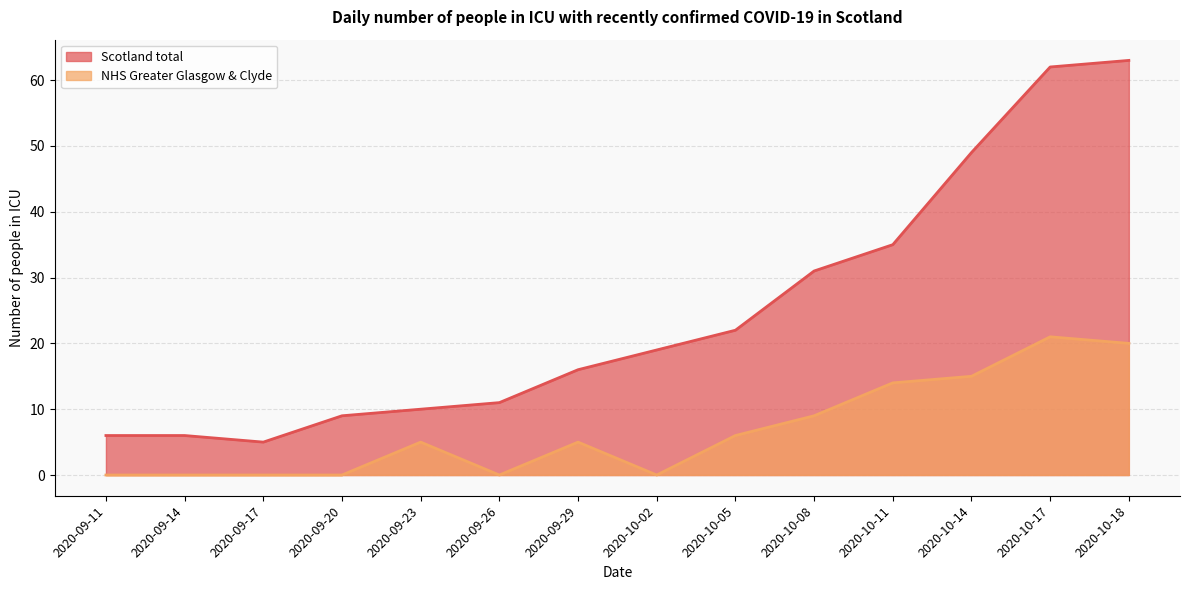

What is the difference between the second highest and second lowest values in the Scotland total series?

56